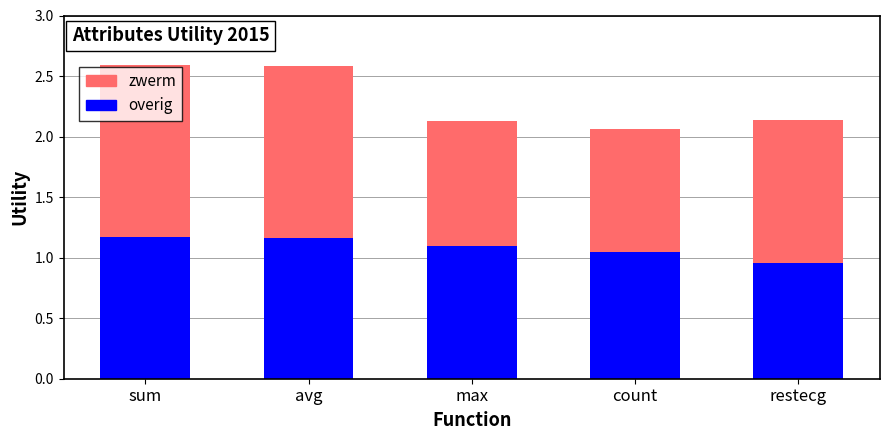

What is the total value across all series at sum?

2.6